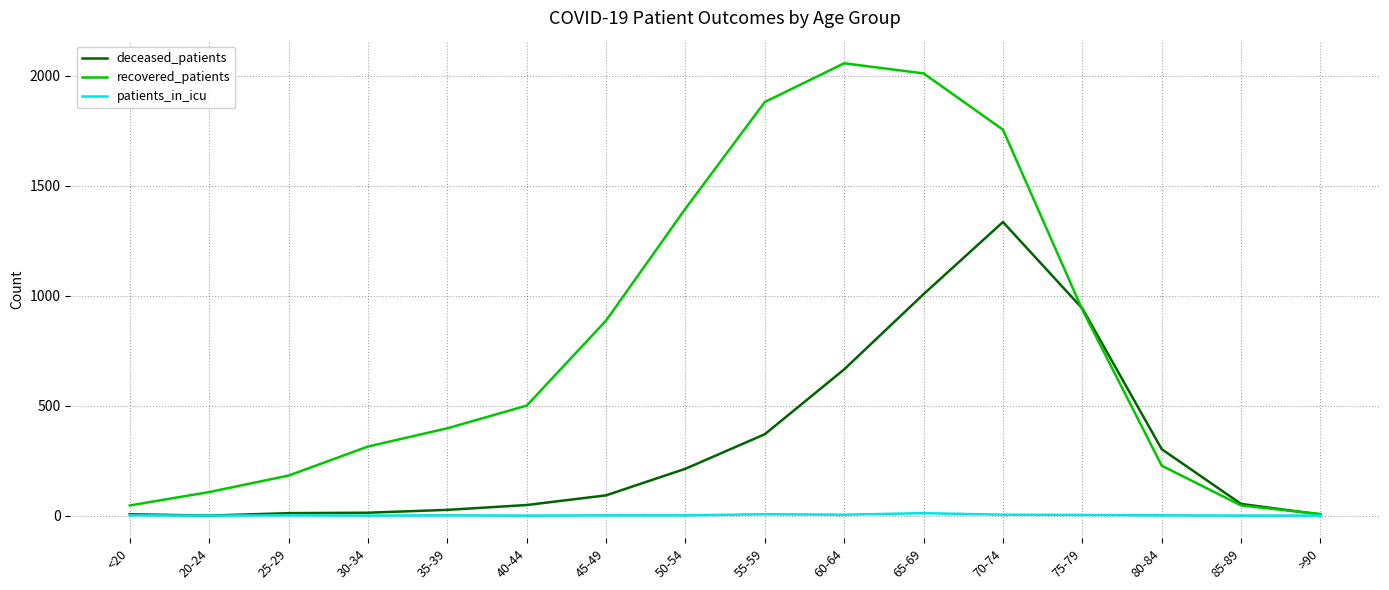

What is the difference between the recovered_patients values at 20-24 and 40-44?

393